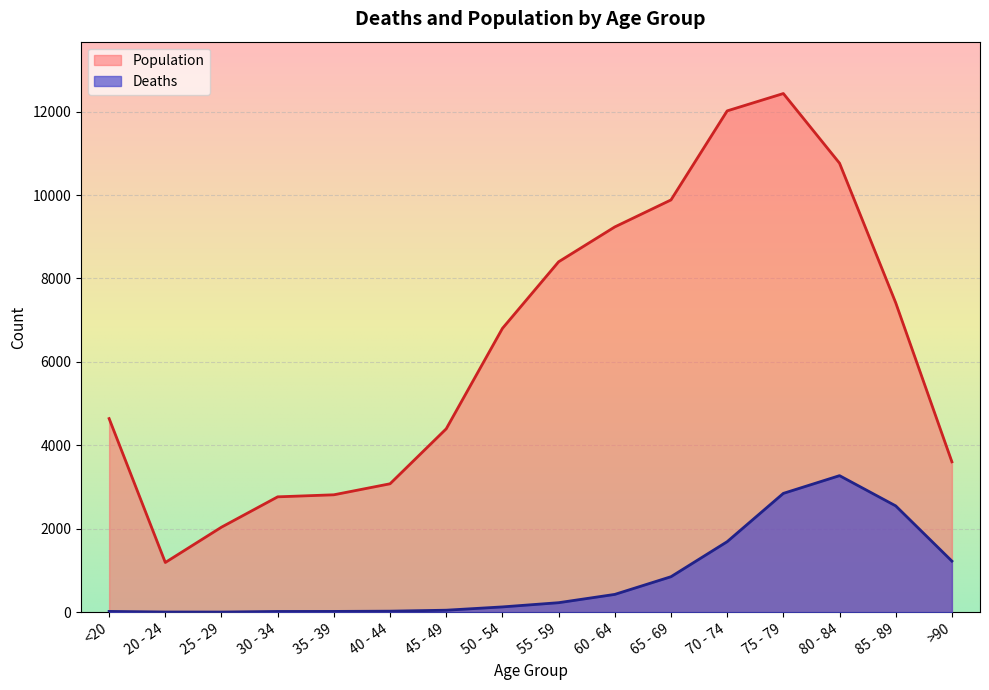

Between 80 - 84 and 55 - 59, which is larger?

80 - 84